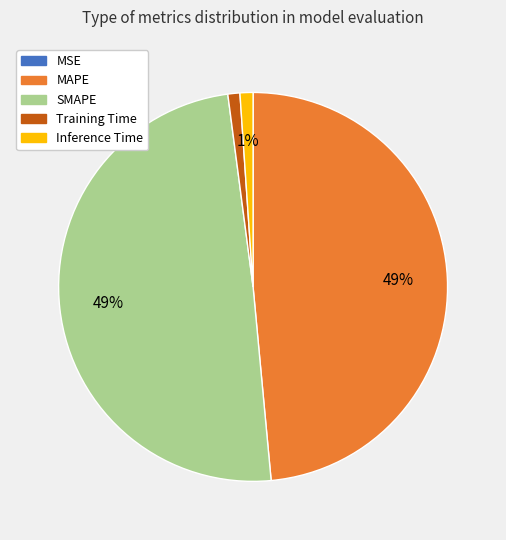

Between Inference Time and SMAPE, which is larger?

SMAPE